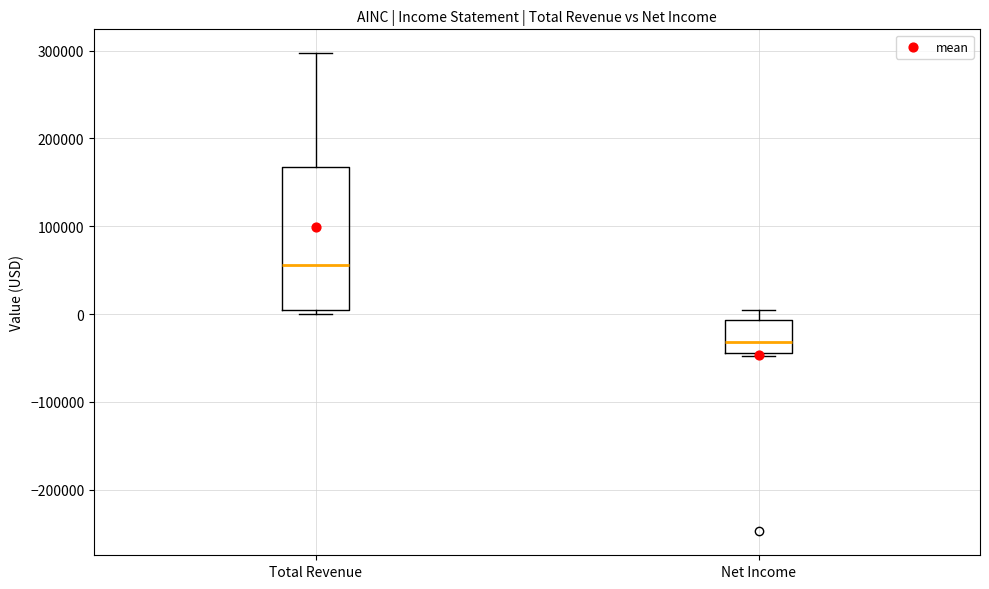

Where does the upper whisker of the box for Total Revenue end on the y-axis? The values are not printed on the chart, so give them approximately, as read against the axis.

300000